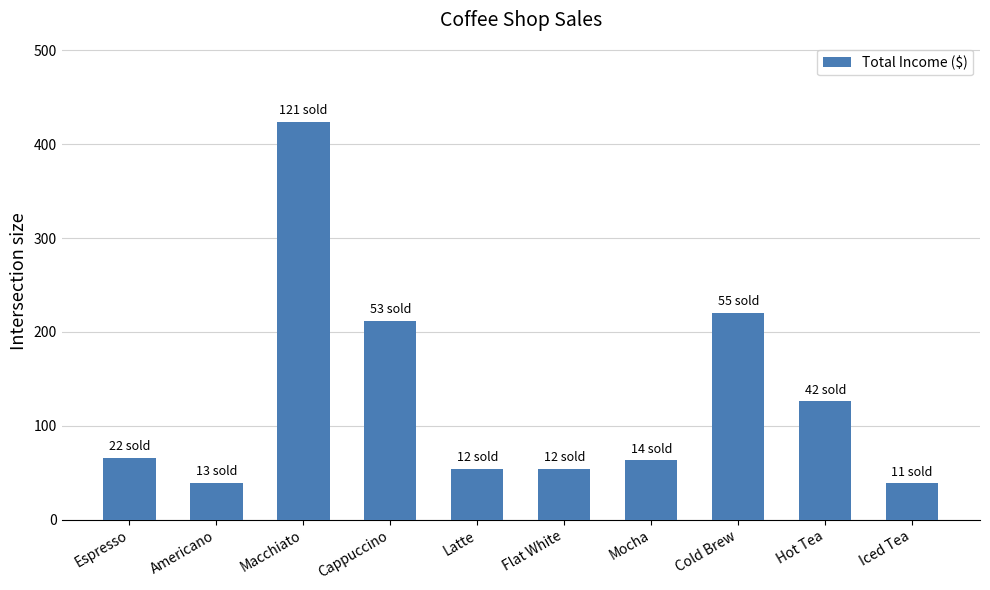

At which category does the chart reach its peak across all series?

Macchiato